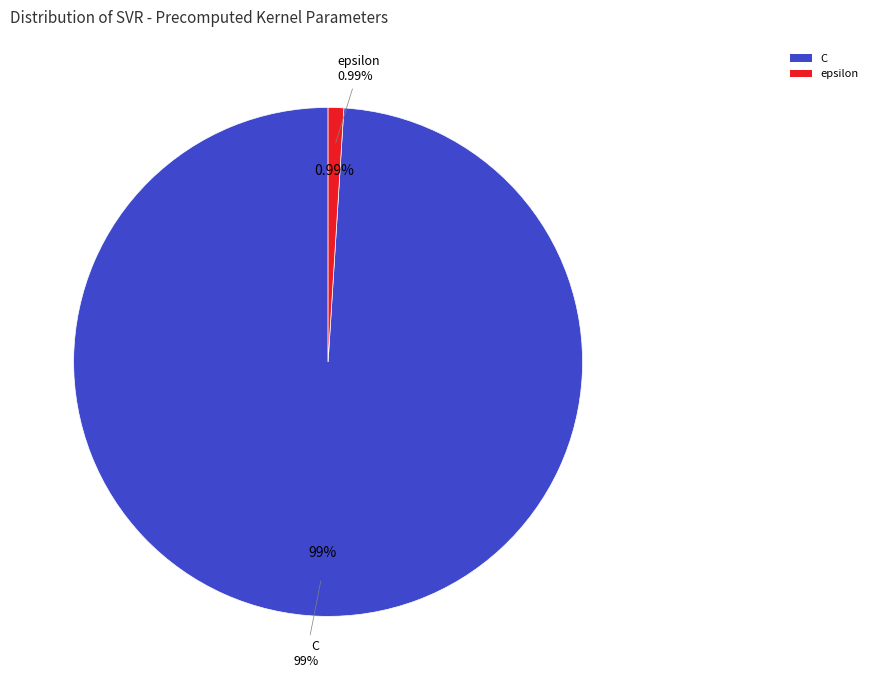

How many segments does this pie chart have?

2